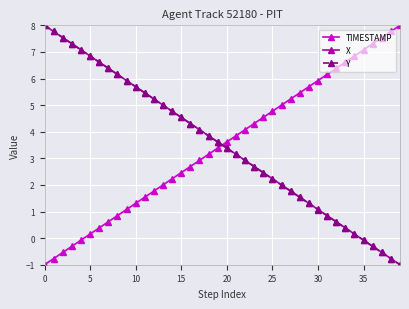

Rank the series by their average value, from lowest to highest.

Y, TIMESTAMP, X